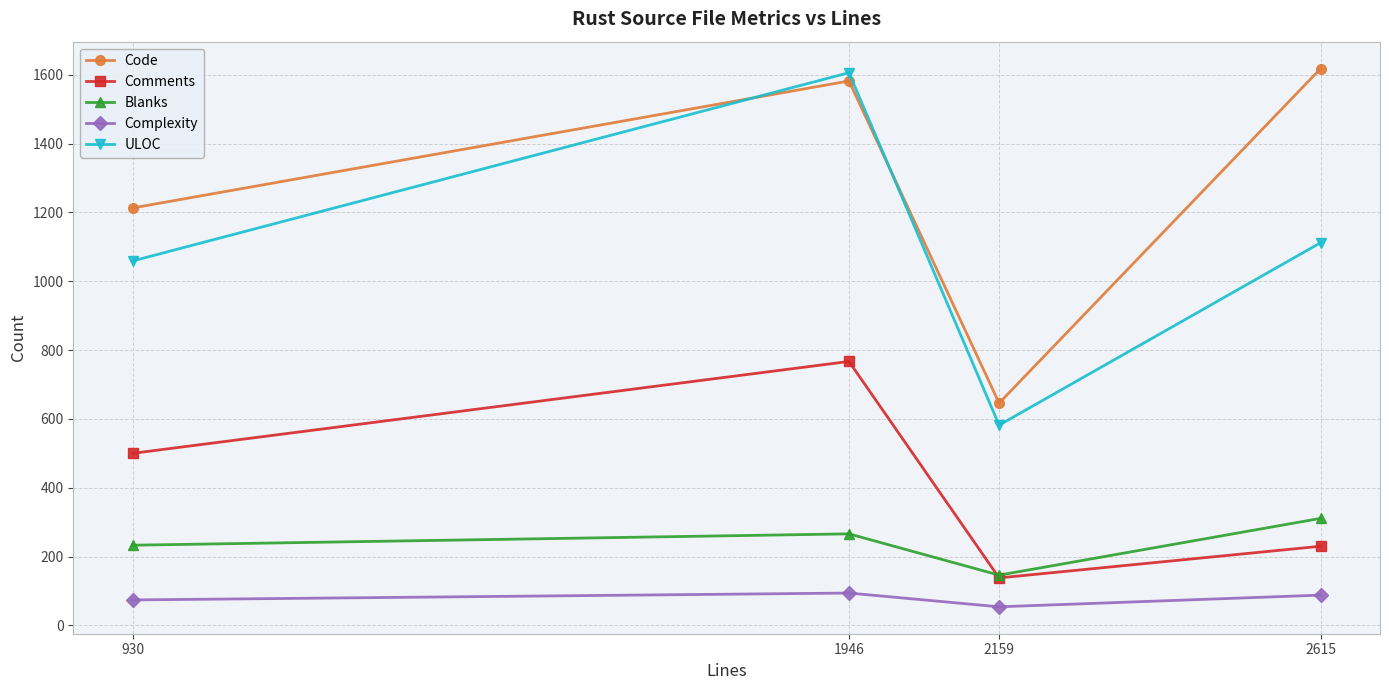

At which label is Blanks closest to 228?

930